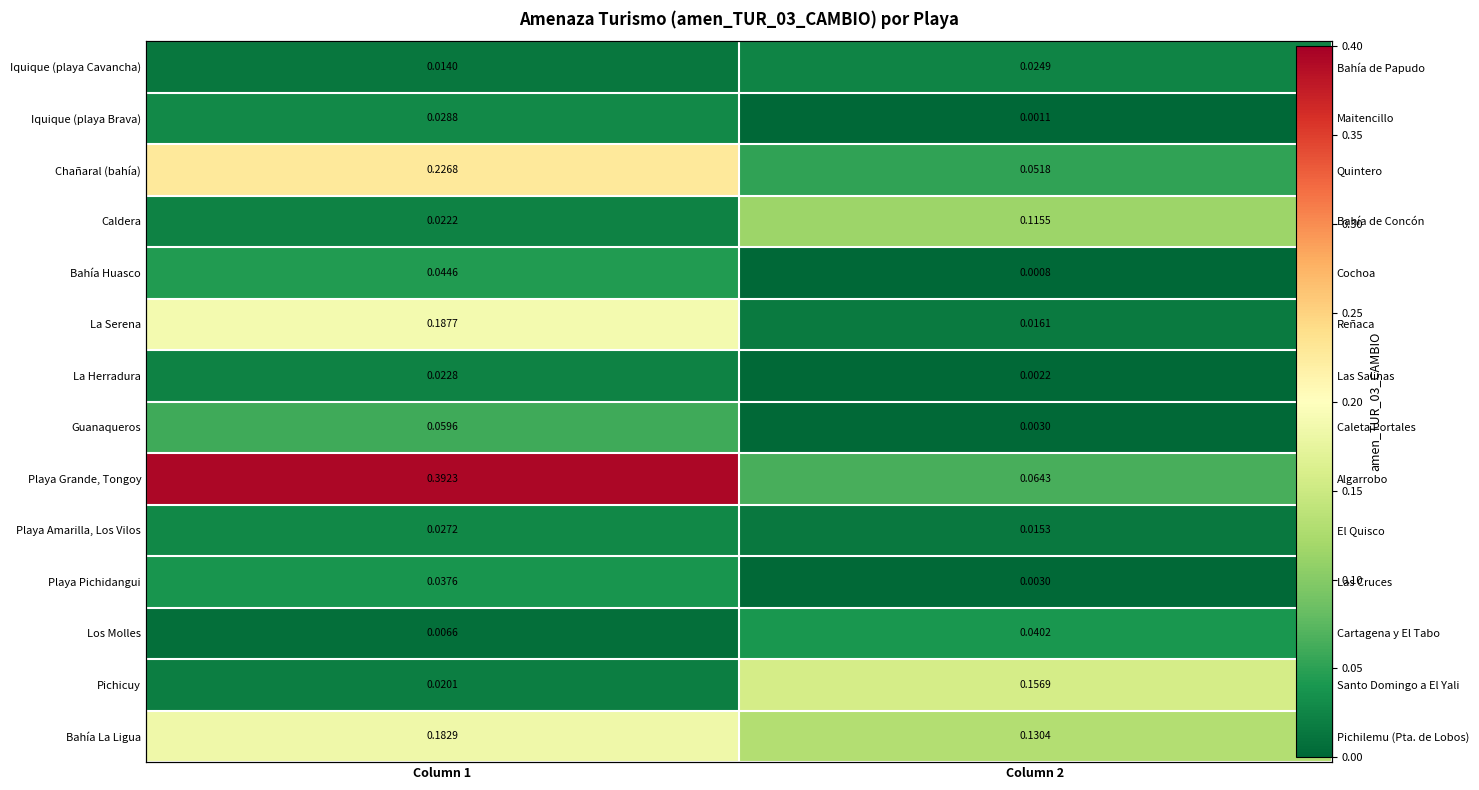

At which label is La Herradura closest to 0?

Column 2